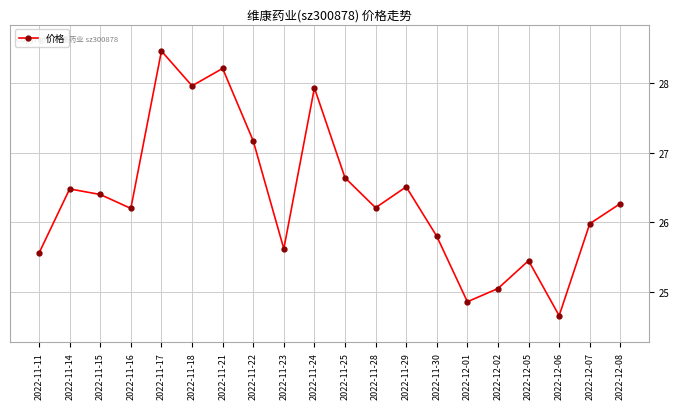

What is the approximate value at 2022-11-28?

26.2